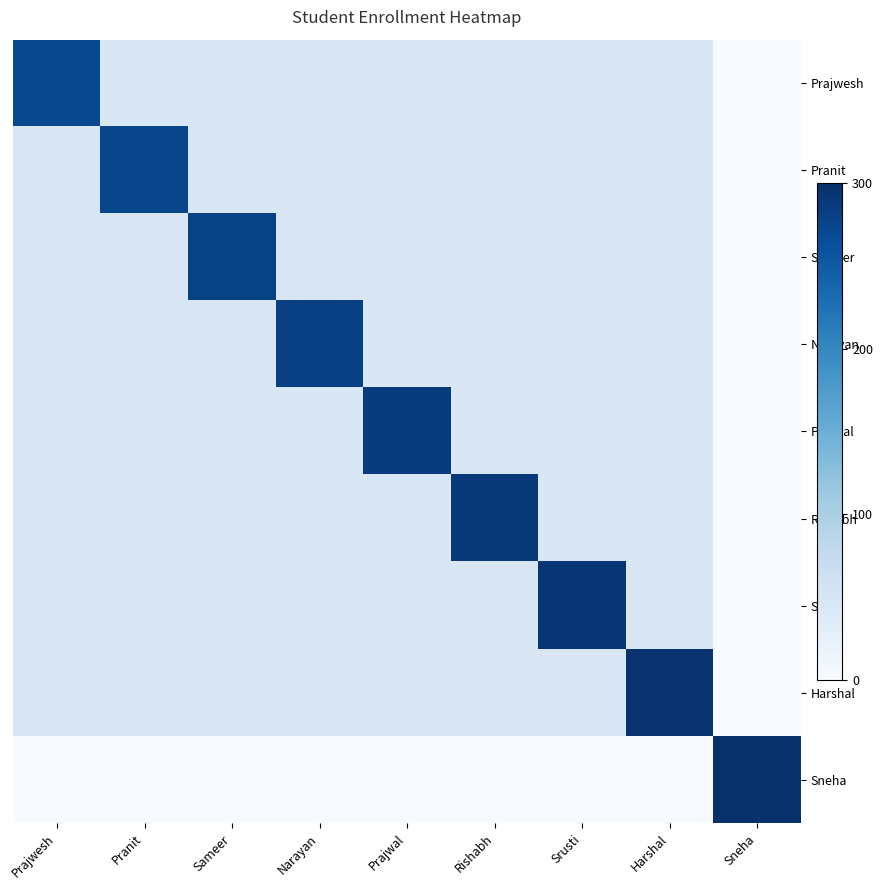

Between Prajwesh and Sneha, which series saw the biggest shift?

Sneha